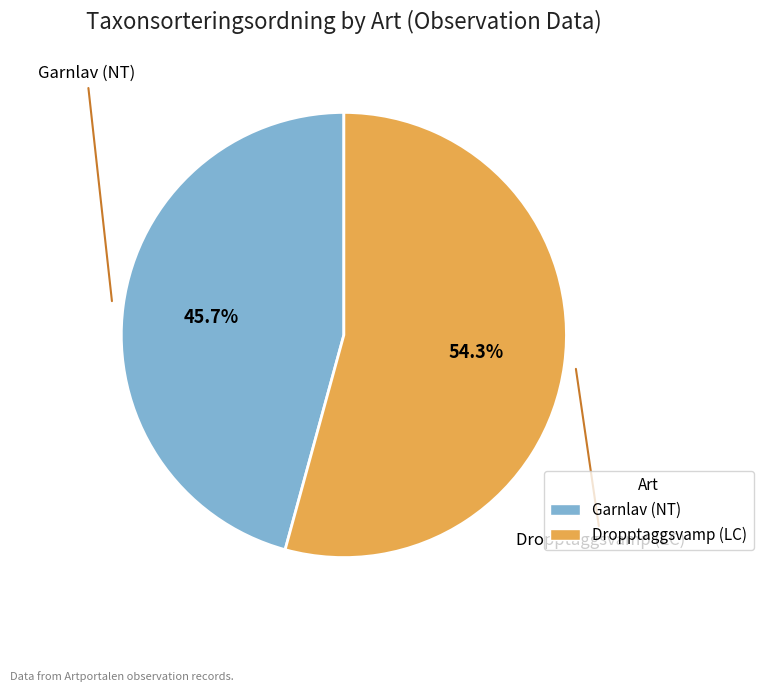

Do Dropptaggsvamp (LC) and Garnlav (NT) together represent more than half of the pie?

Yes